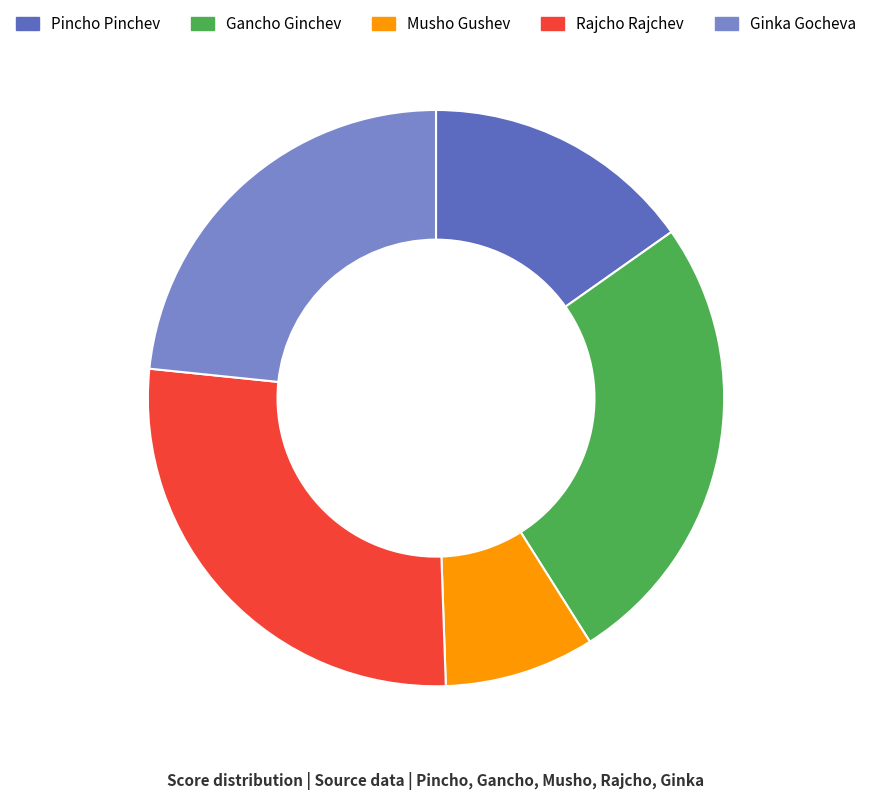

Is the sum of Pincho Pinchev and Gancho Ginchev greater than half?

No